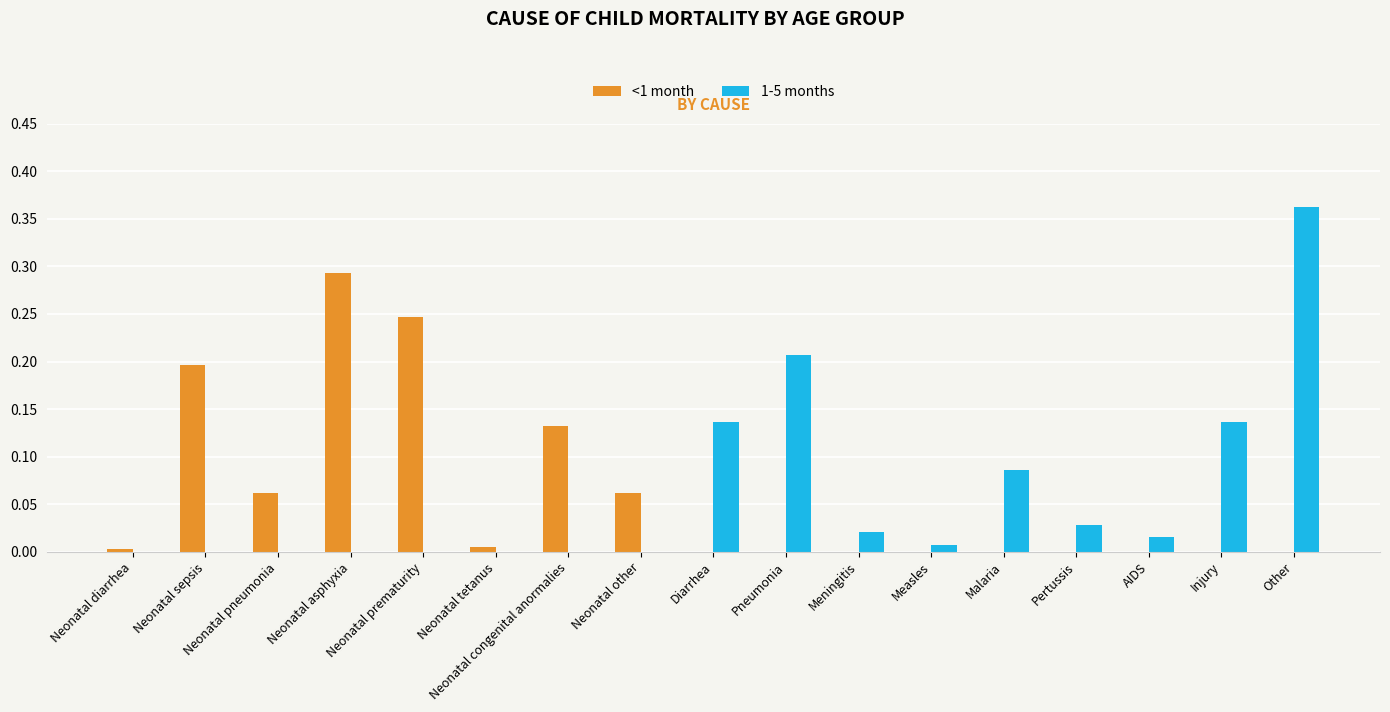

Which category has the highest value in the <1 month series?

Neonatal asphyxia